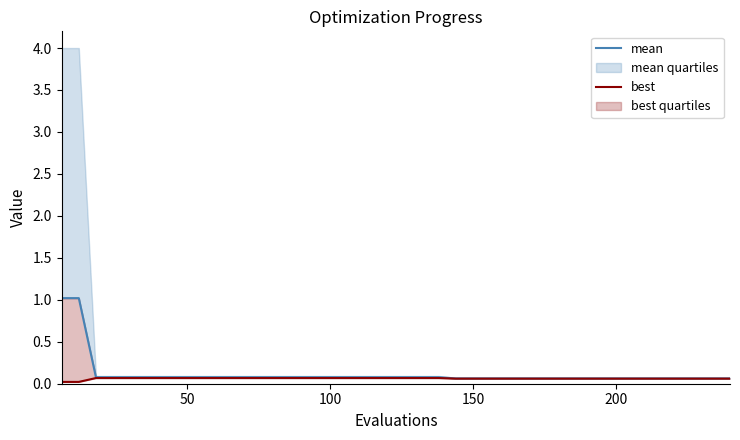

At how many categories does at least one series exceed 0?

40